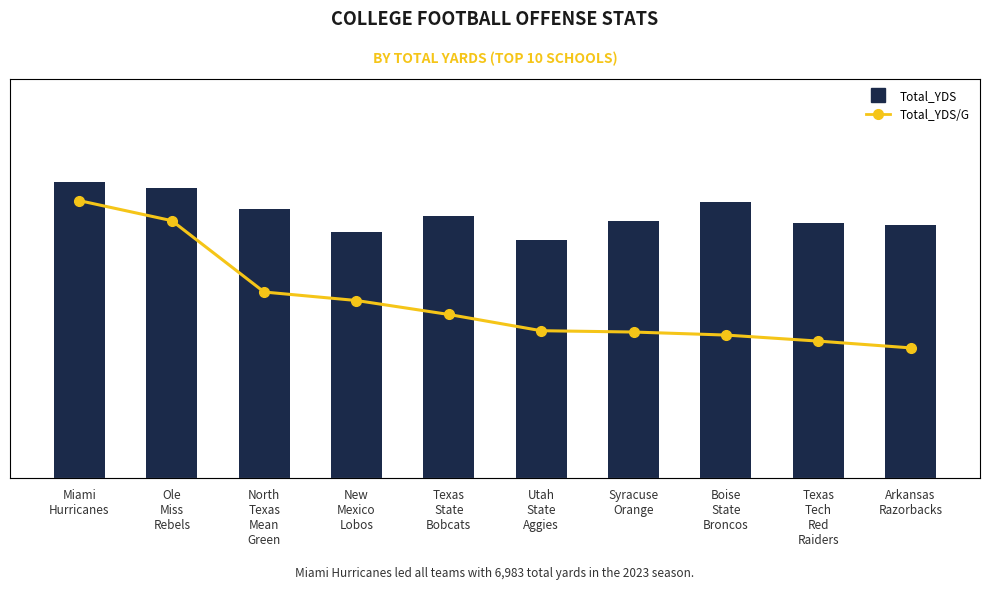

What is the difference between the maximum and minimum values in the Total_YDS/G series?

78.0